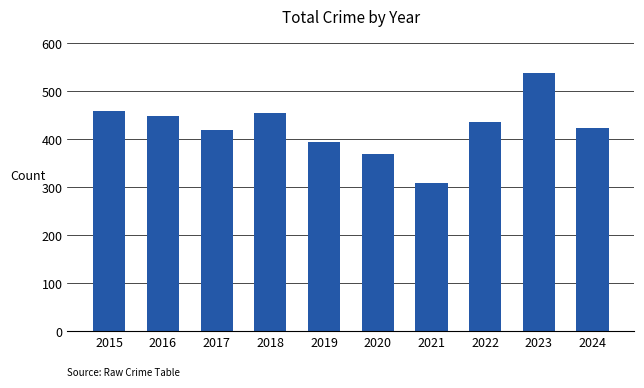

What is the sum of all values?

4251